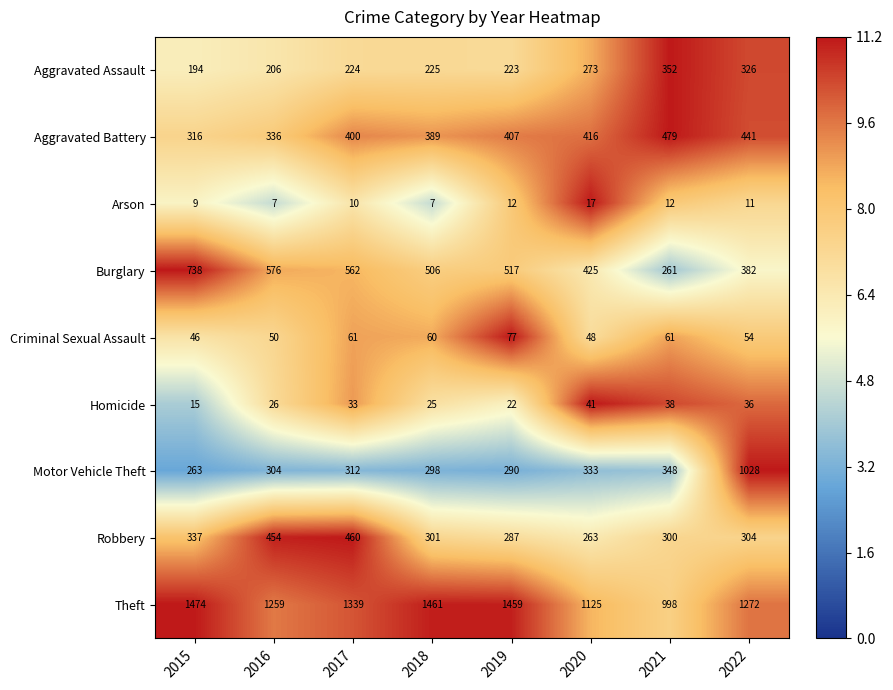

Where does the Theft series first go above 1339?

2015